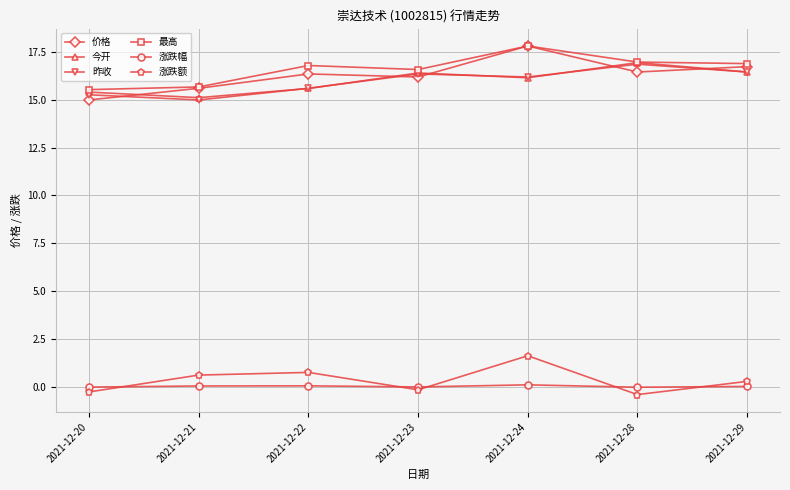

At which category does 涨跌额 reach its first local valley?

2021-12-23